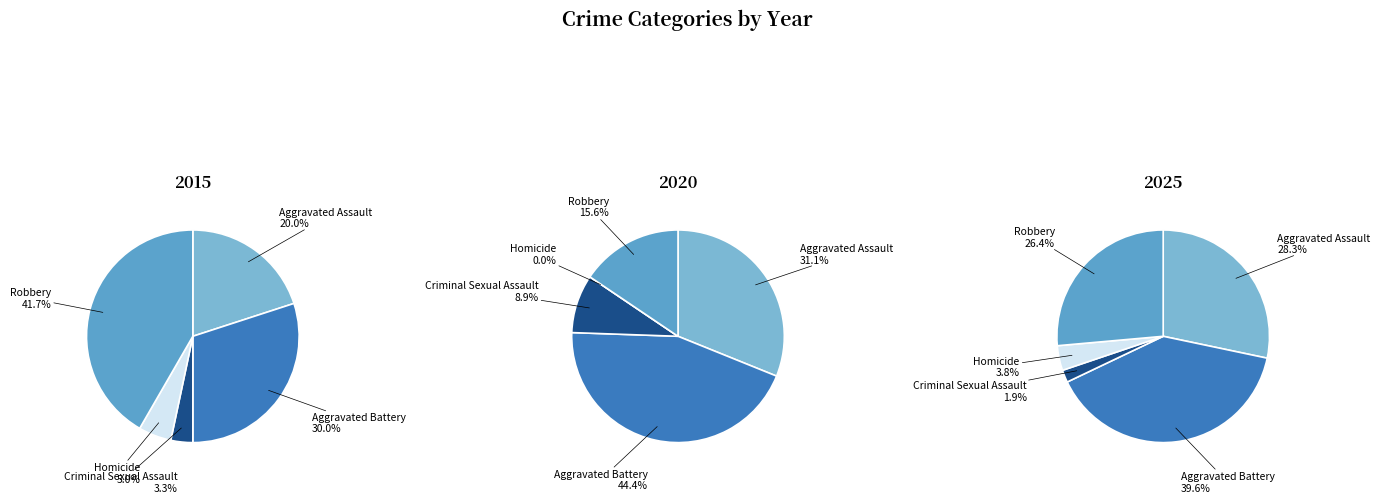

What portion of the pie excludes Aggravated Assault?

80.0%